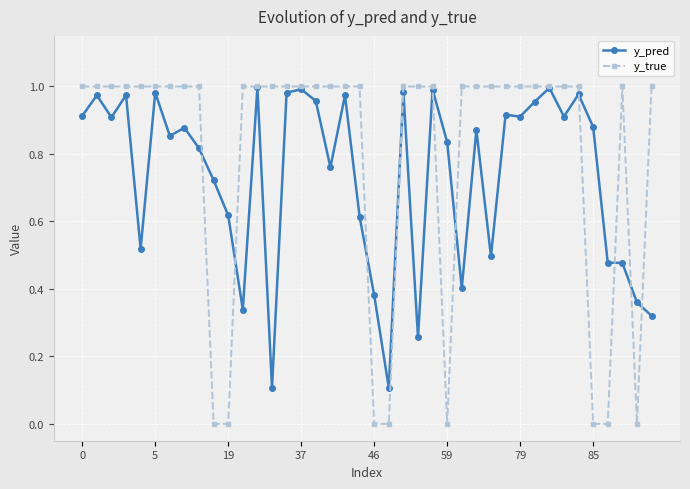

How many lines are shown in the chart?

2